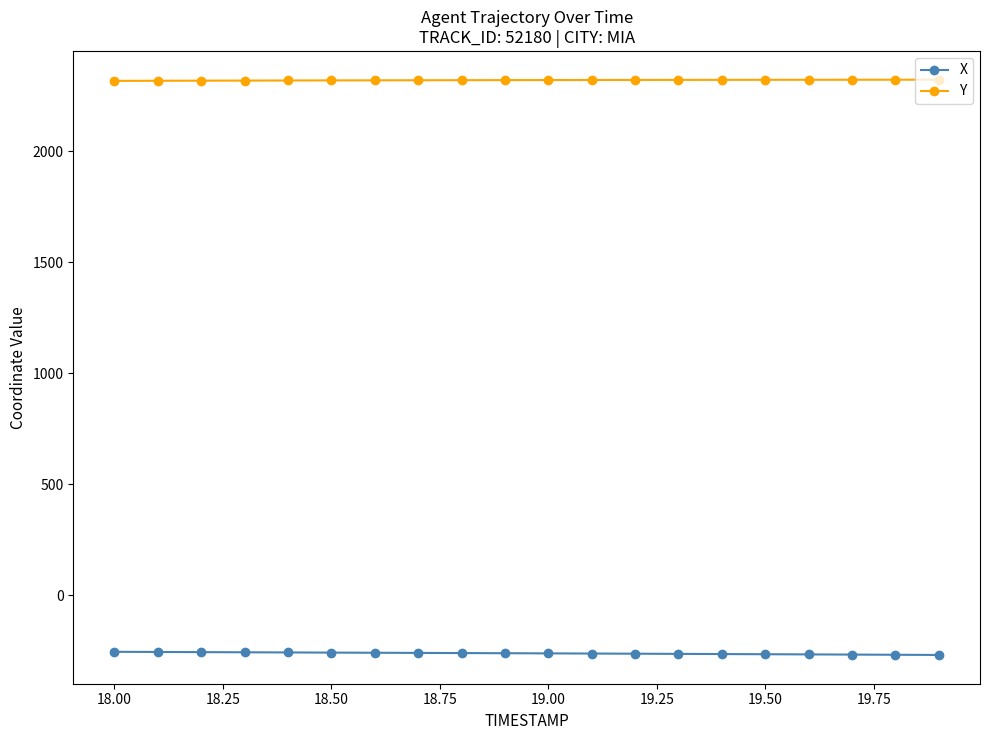

True or false: Y and X intersect in this chart.

False